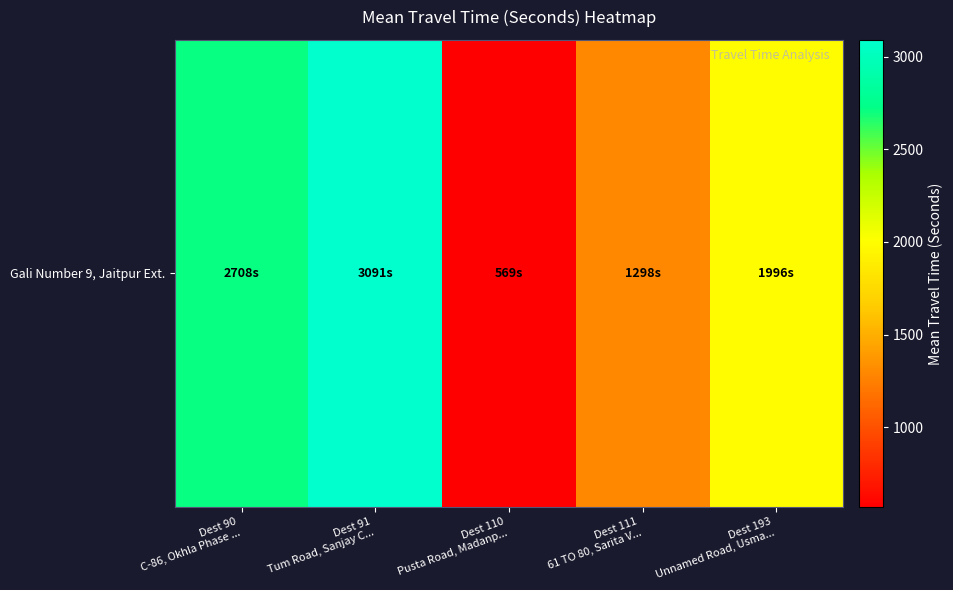

What is the ratio of the value at Dest 111
61 TO 80, Sarita V... to the value at Dest 110
Pusta Road, Madanp...?

2.3